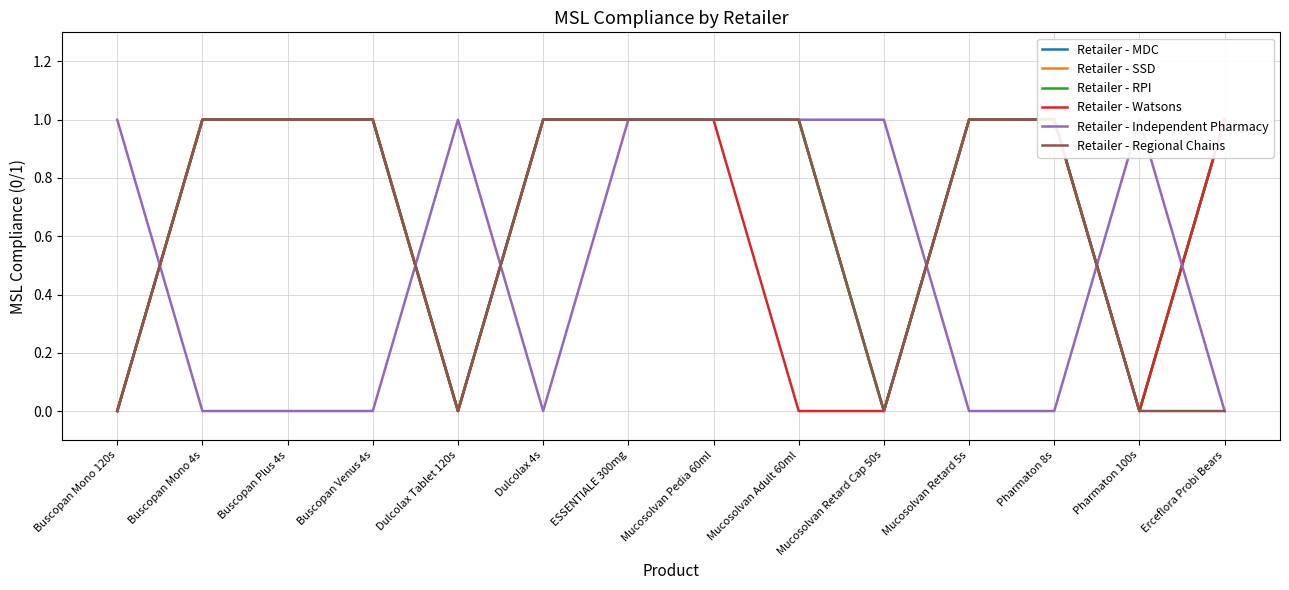

True or false: Retailer - Watsons and Retailer - SSD intersect in this chart.

False